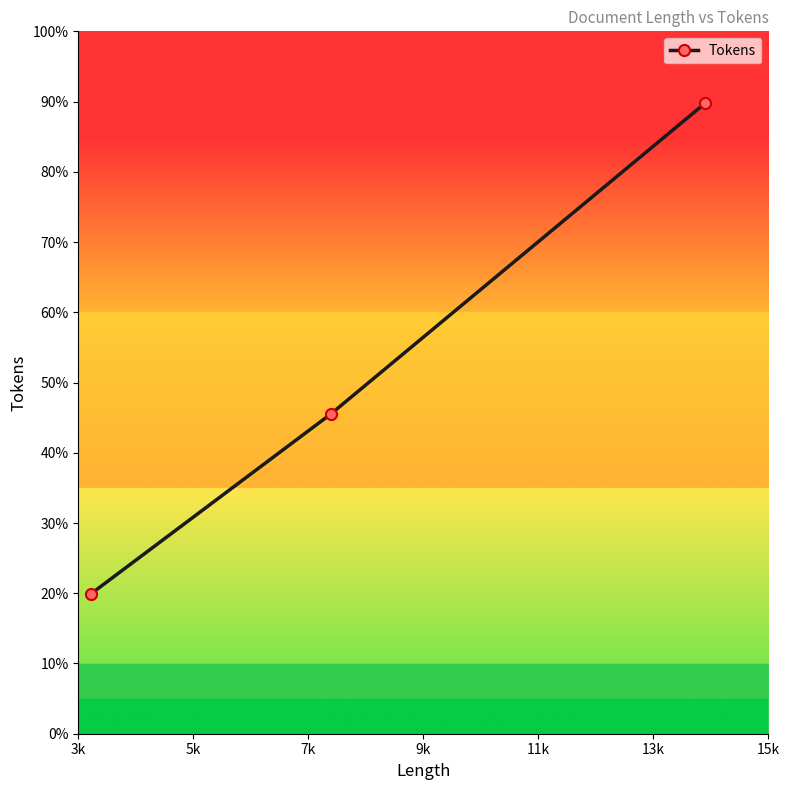

What position from the left is 7k?

3